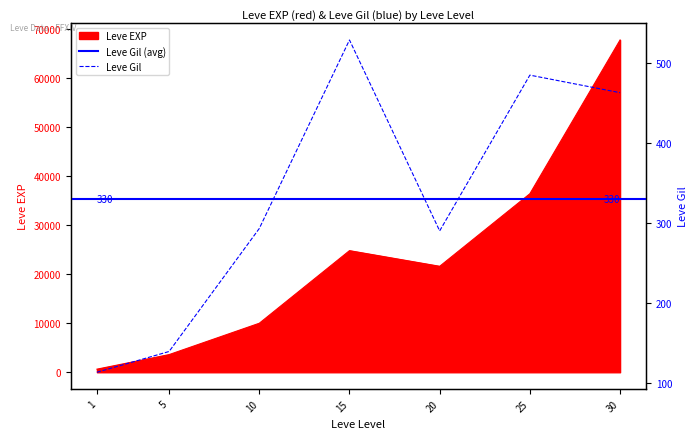

Which series has the largest range (max minus min)?

Leve EXP